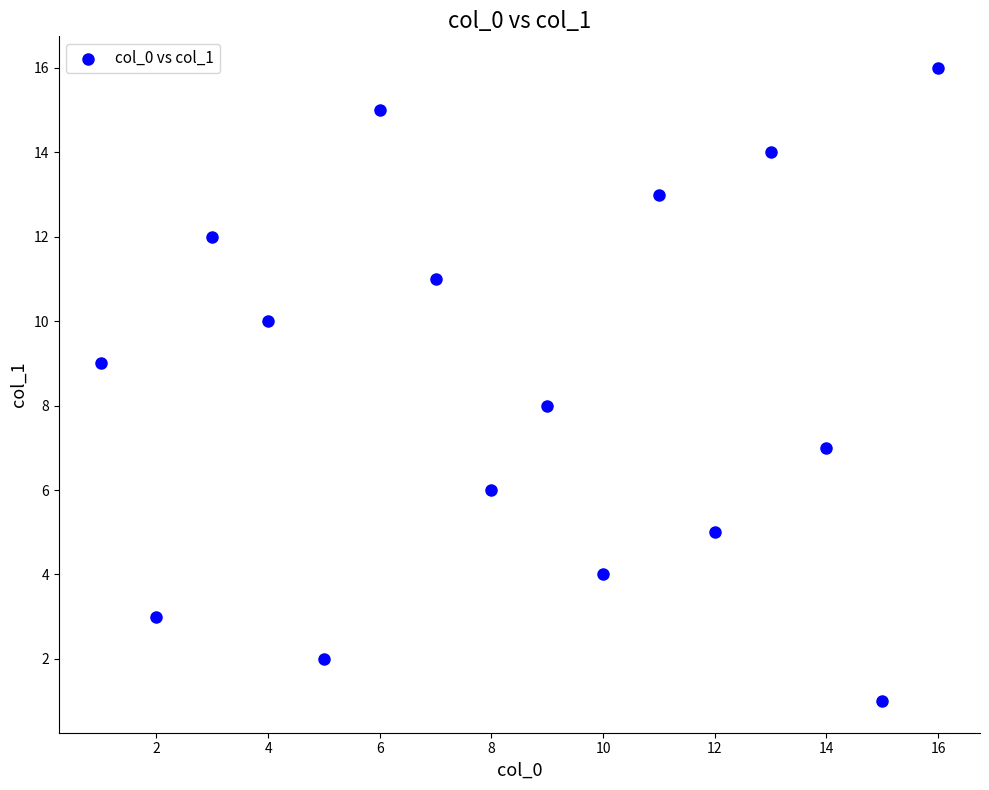

What is the range of X values (max minus min)?

15